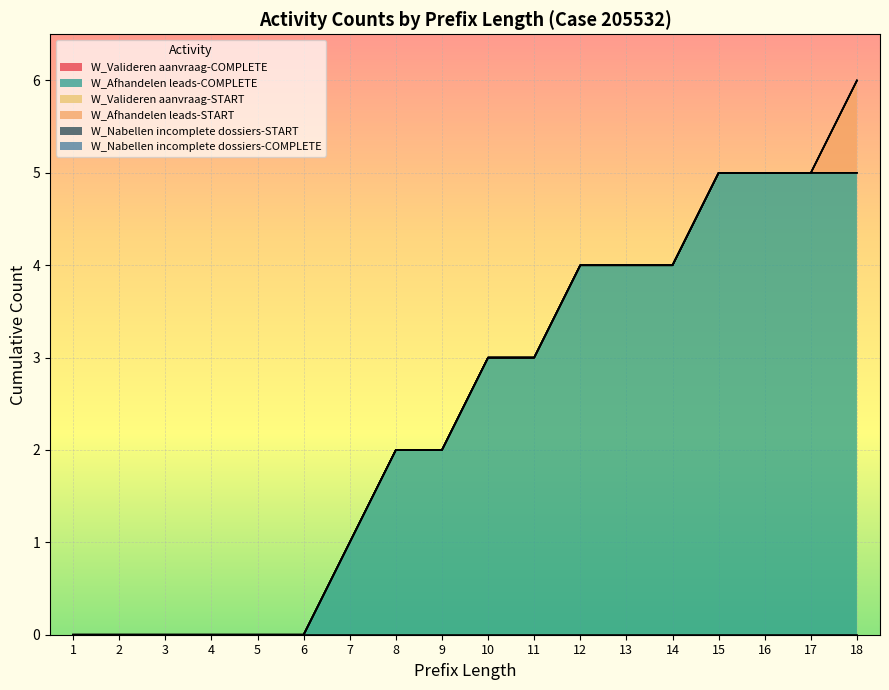

Is the value of W_Nabellen incomplete dossiers-START at 12 greater than the value of W_Valideren aanvraag-START at 4?

No